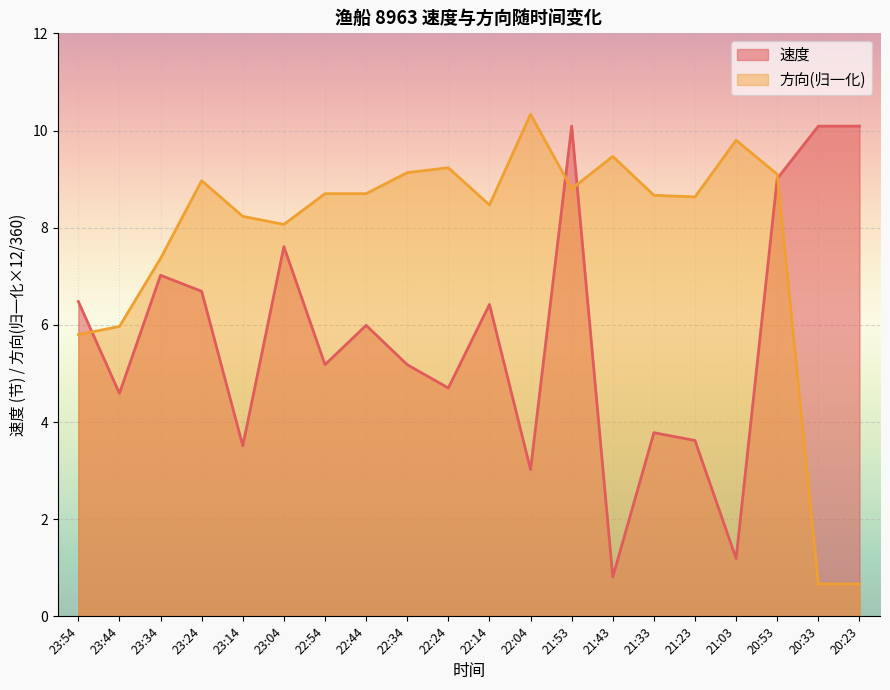

The value of 速度 at 22:04 is 3.0. True or false?

True